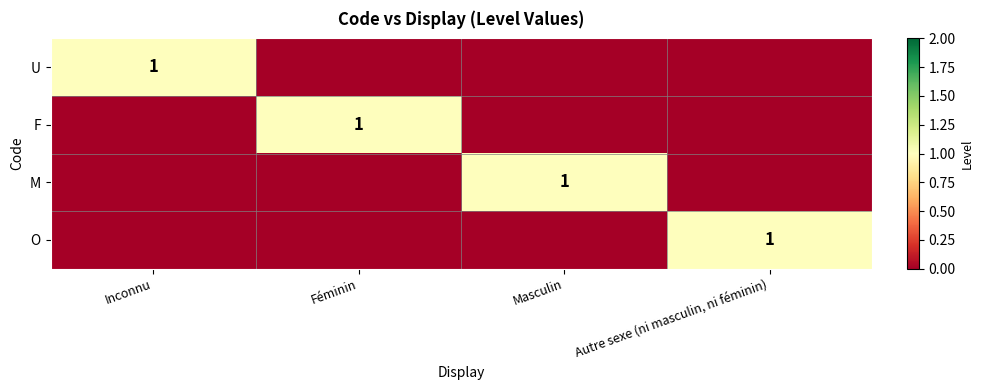

What is the total value across all series at Inconnu?

1